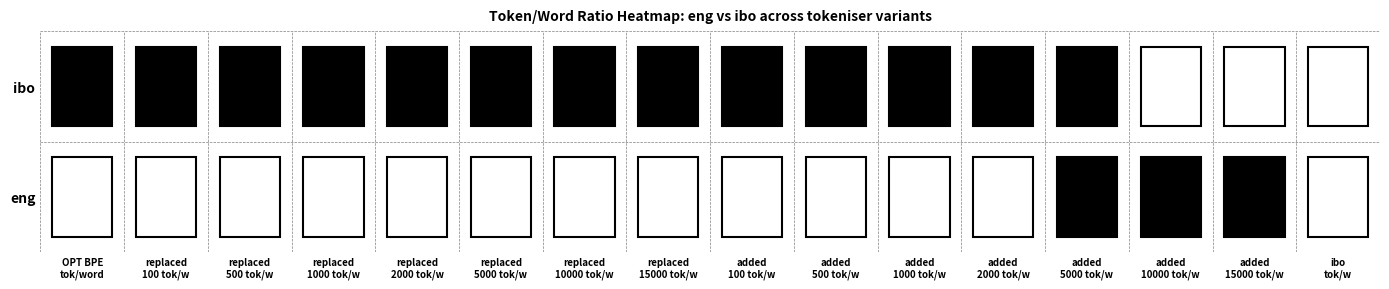

Between 12 and 5, which is larger?

12